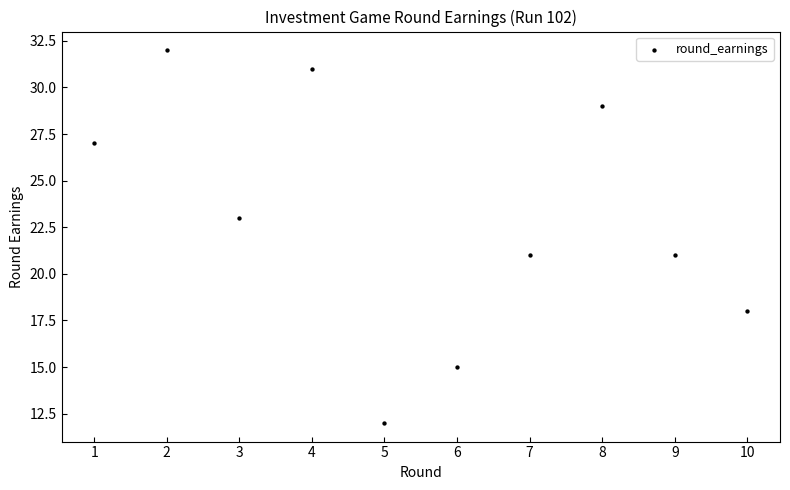

What is the average X value?

6